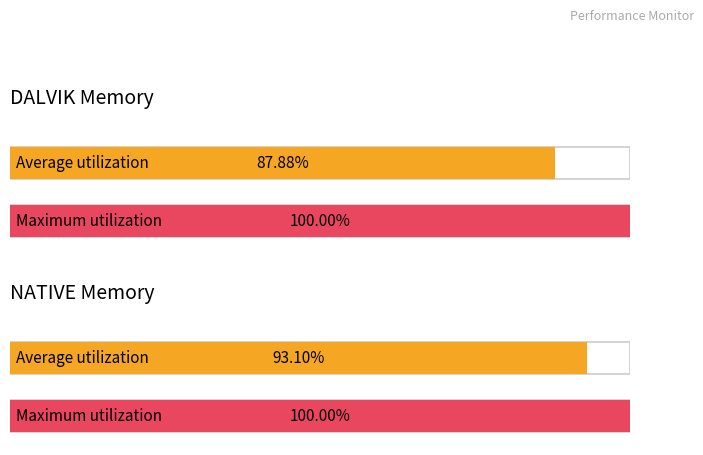

How many values are below 3487?

4